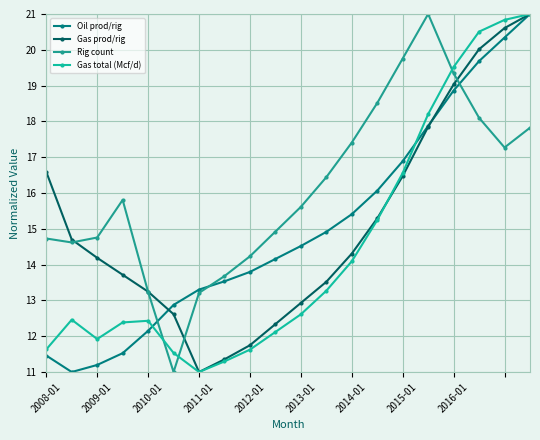

What is the value of the Gas total (Mcf/d) point at the 14th from the left?

15.2